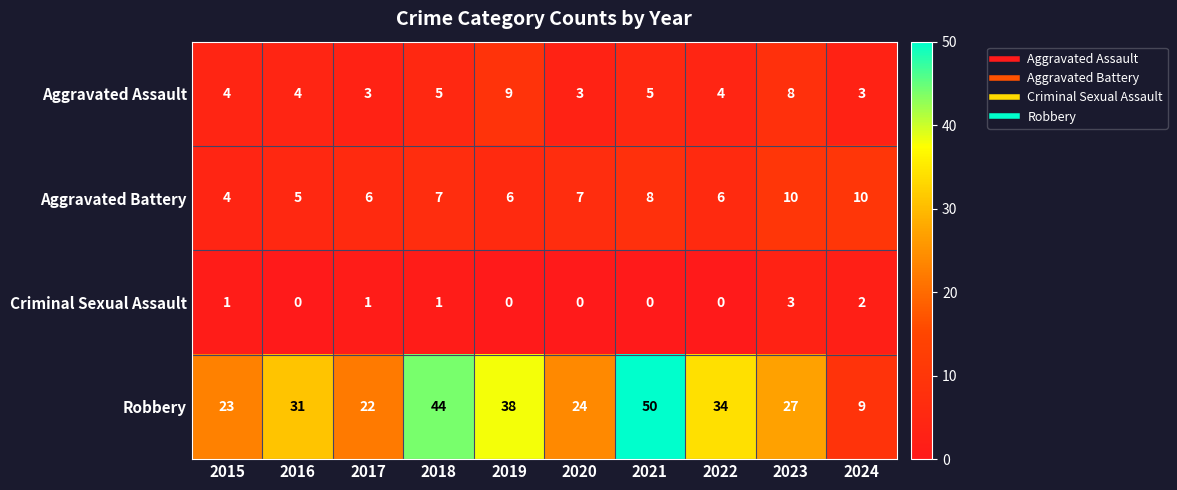

What is the spread (max minus min) of values at 2023?

24